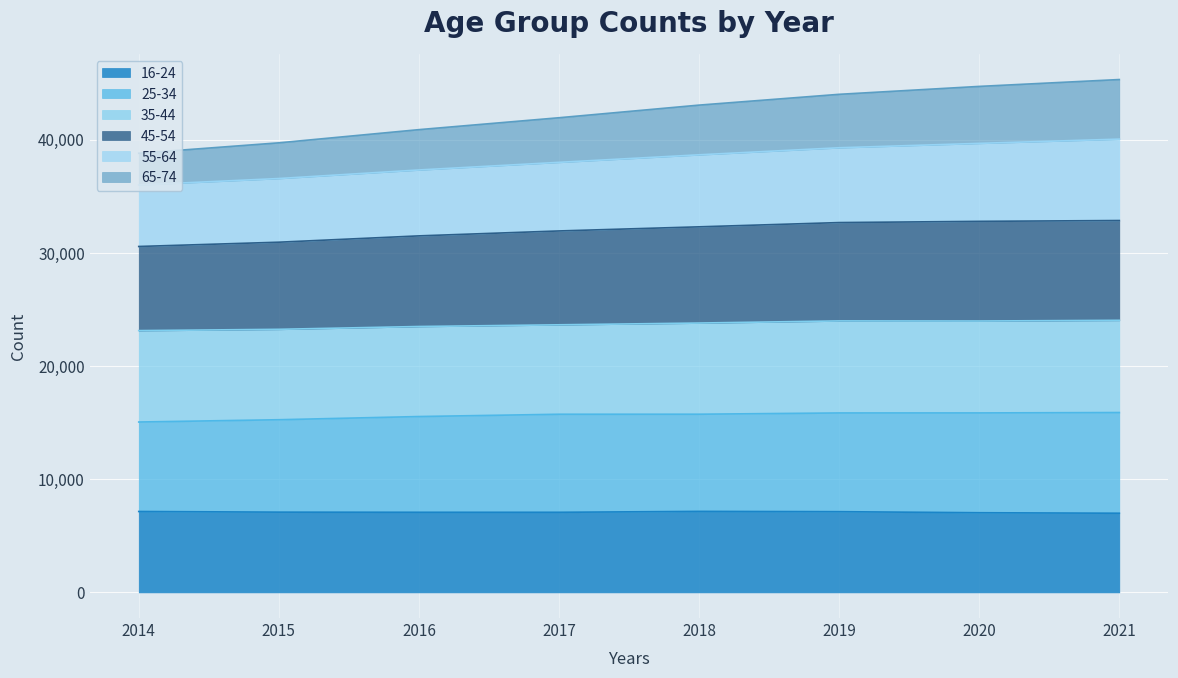

What is the total value across all series at 2019?

43992